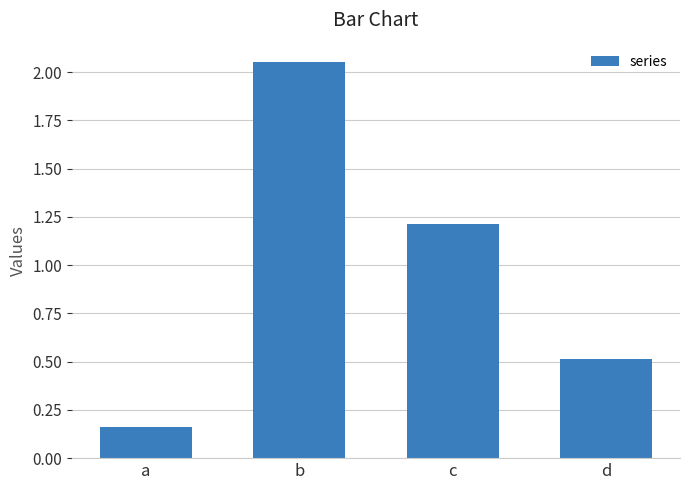

Which category has the lowest value across all series?

a